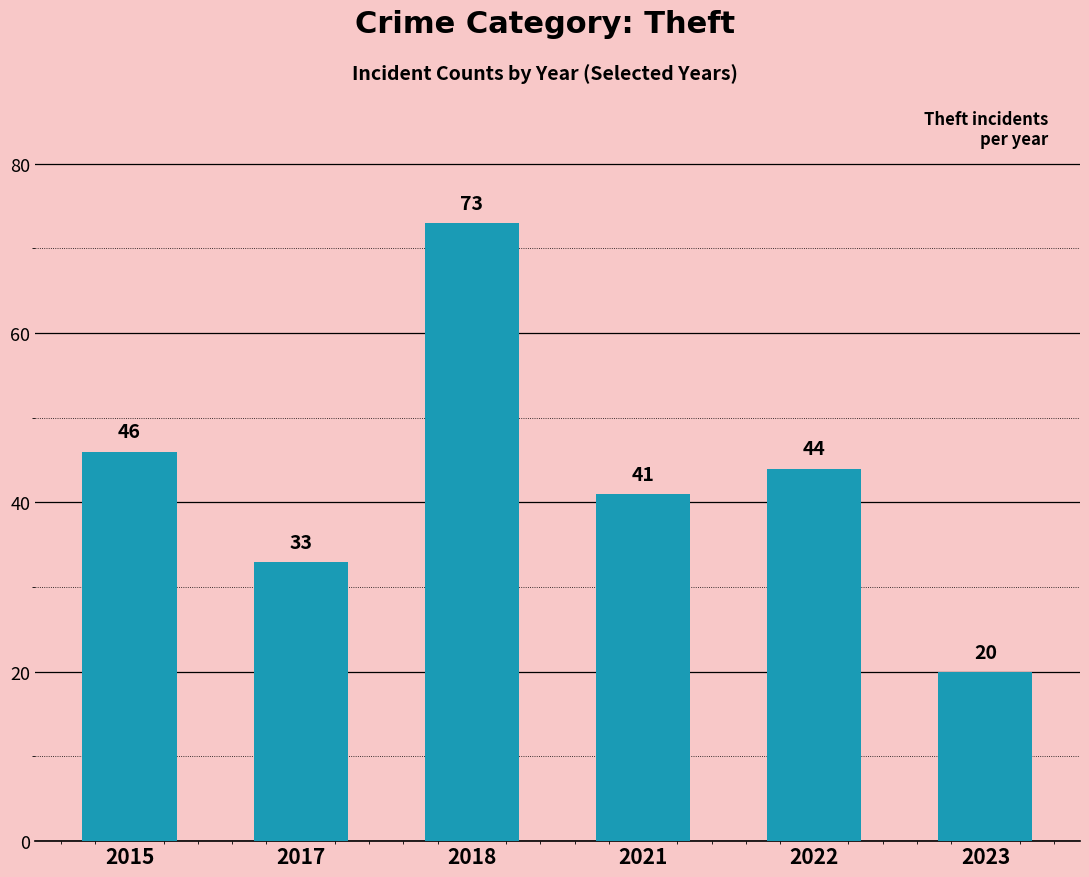

The value at 2018 is 73. True or false?

True